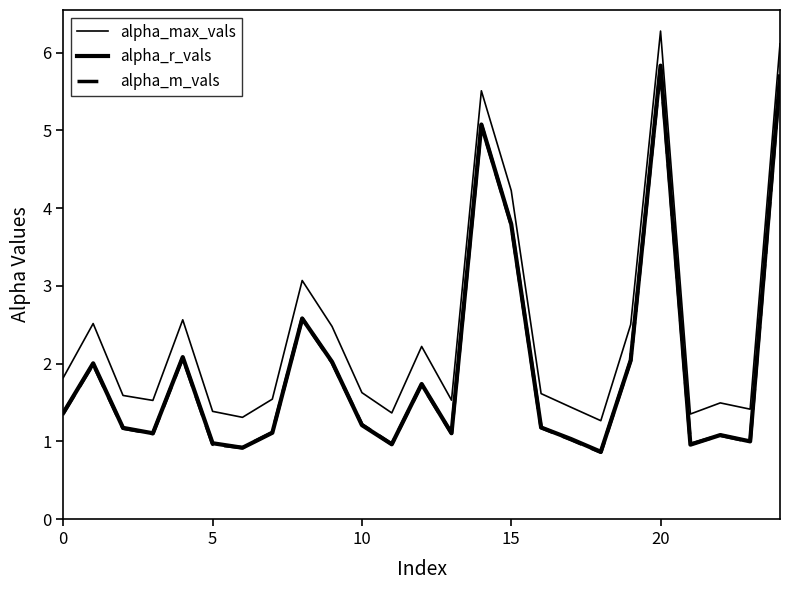

Which series has the largest total across all categories?

alpha_max_vals